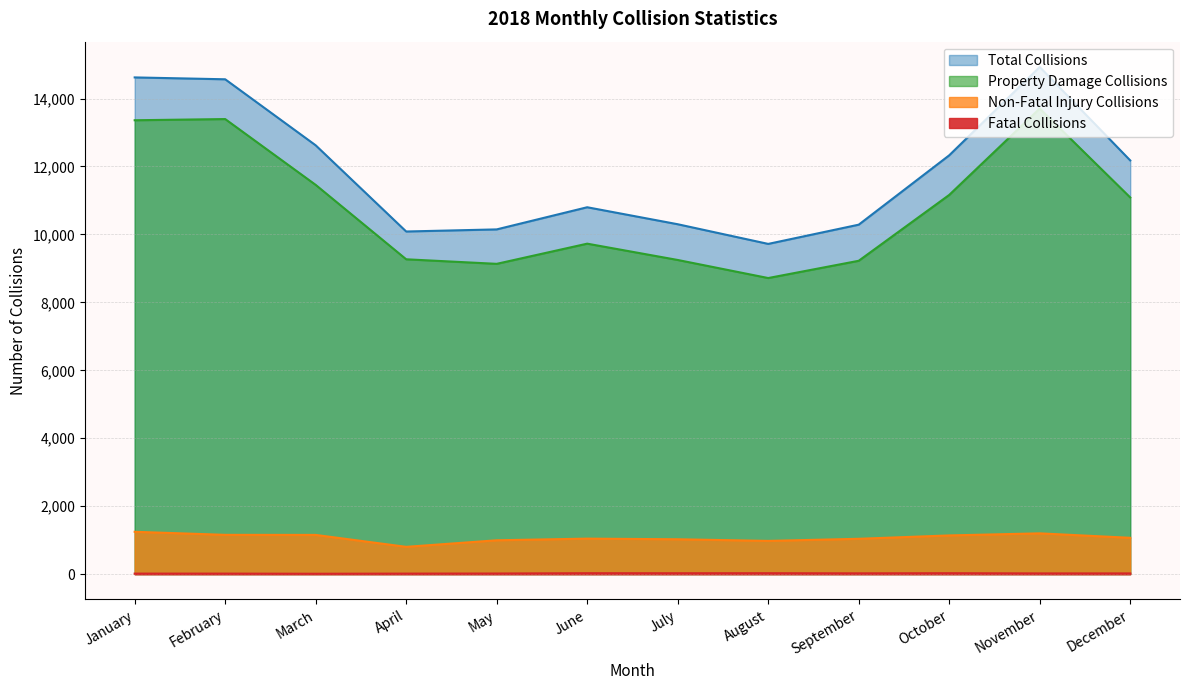

What is the difference between the highest and lowest values at July?

10274